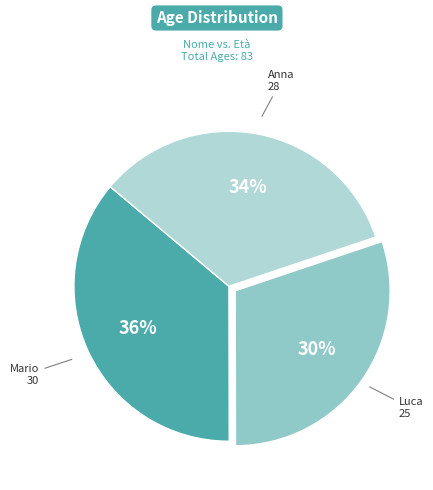

To the nearest percent, what is the difference between the largest and smallest slice percentages?

6%